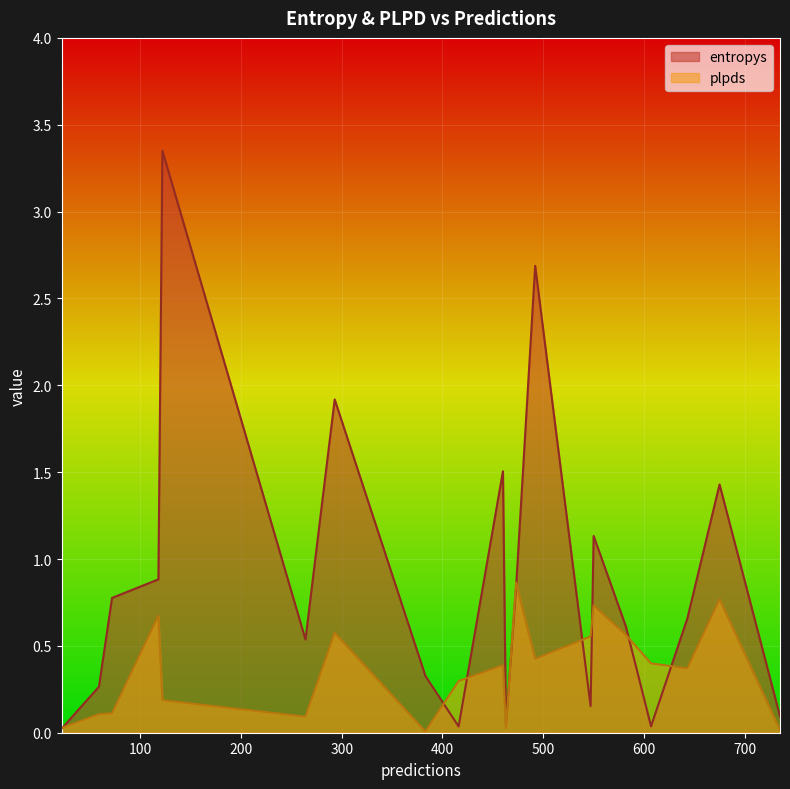

Rank the categories by plpds value from highest to lowest.

473, 675, 550, 118, 293, 582, 547, 492, 607, 460, 643, 416, 122, 72, 59, 264, 22, 463, 735, 383